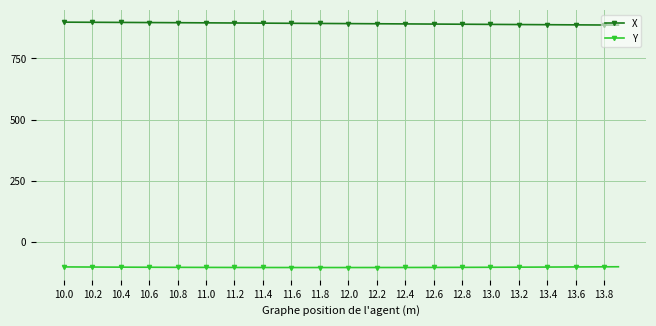

What are all the series names shown in the legend?

X, Y